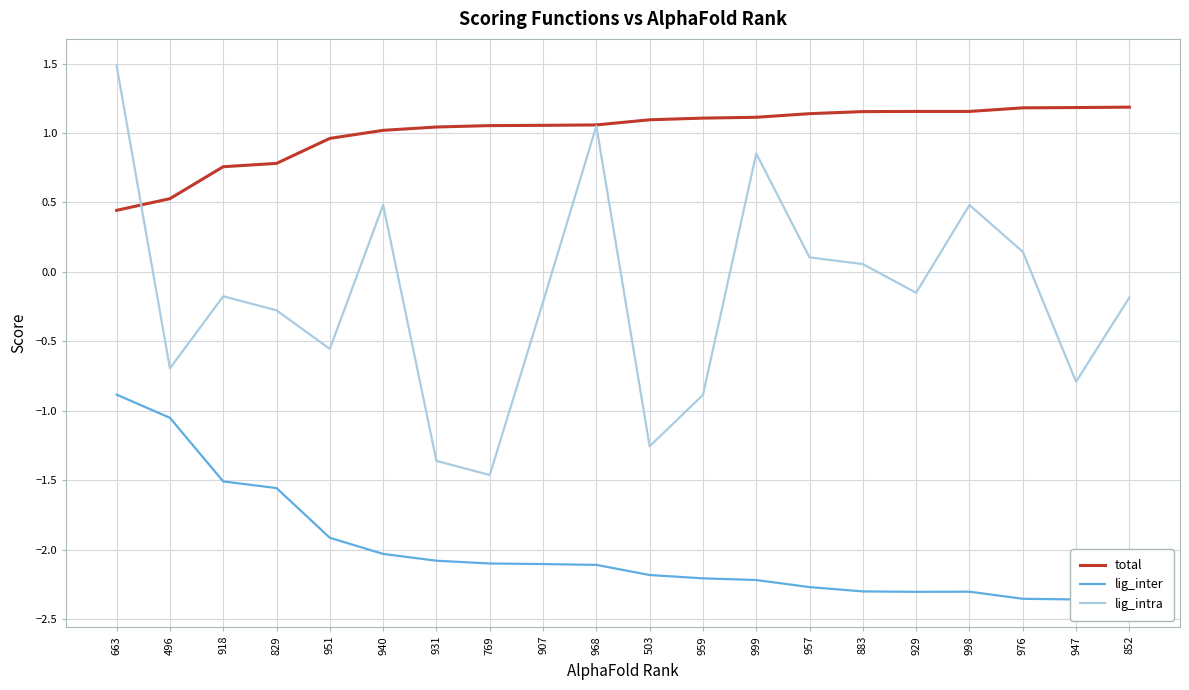

True or false: lig_intra has more than 0 interior local peaks.

True